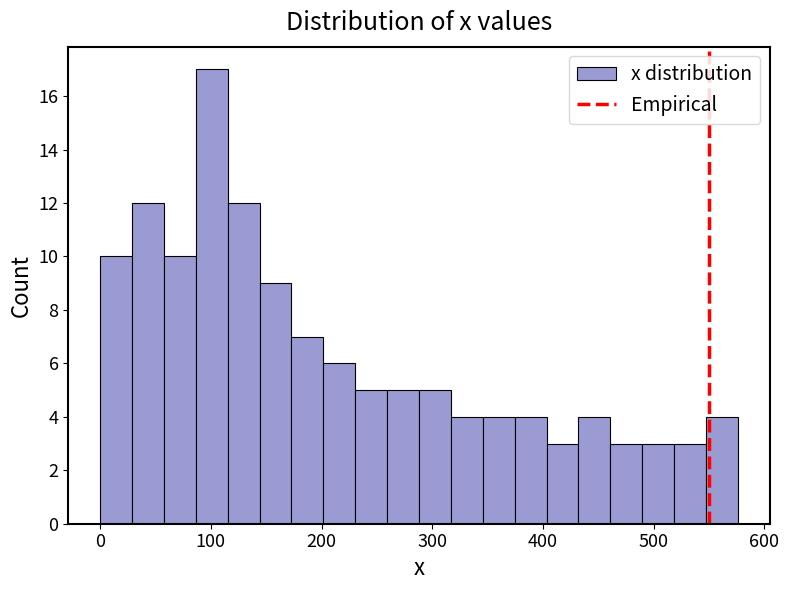

Read against the x-axis, roughly where is the centre of the tallest bar?

100